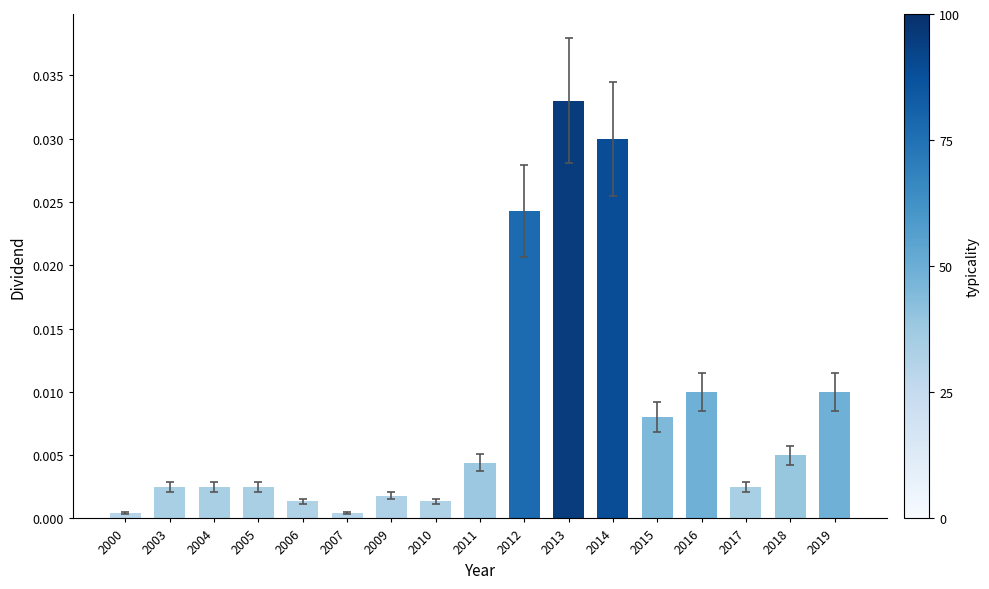

Between 2017 and 2015, which is larger?

2015